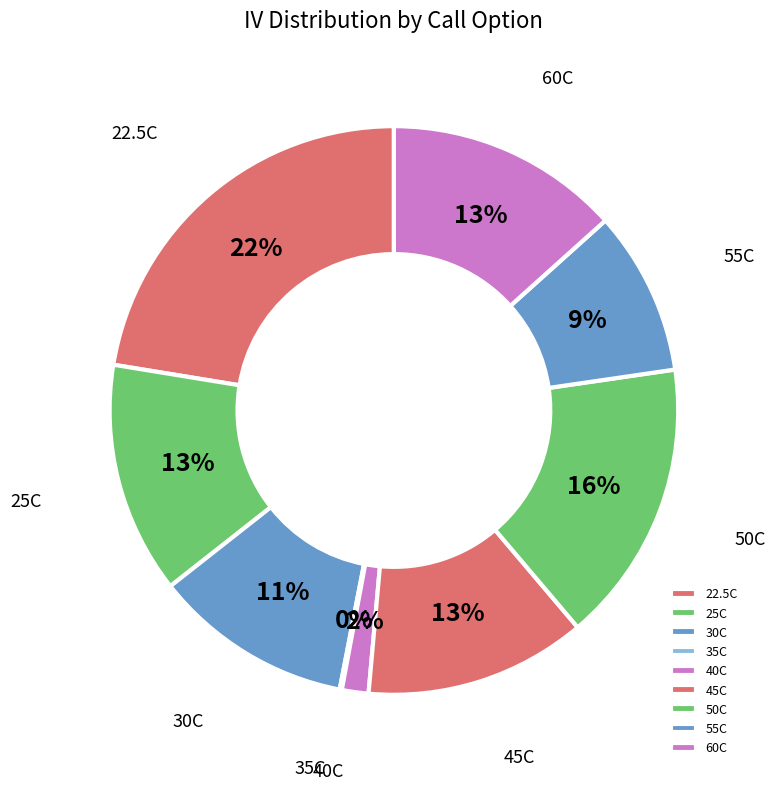

Does 45C represent more than half of the total?

No